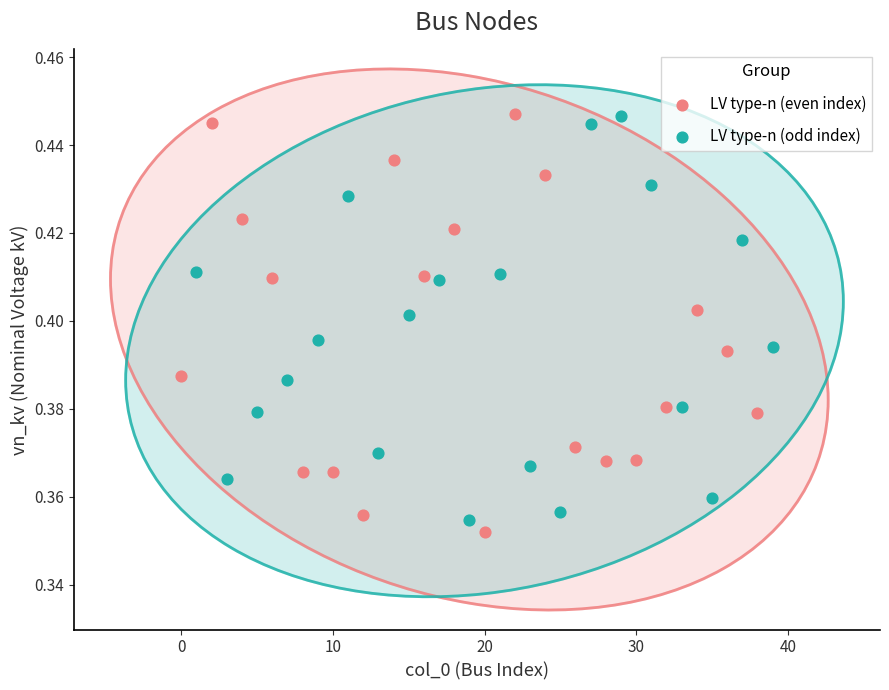

What are all the series names shown in the legend?

LV type-n (even index), LV type-n (odd index)